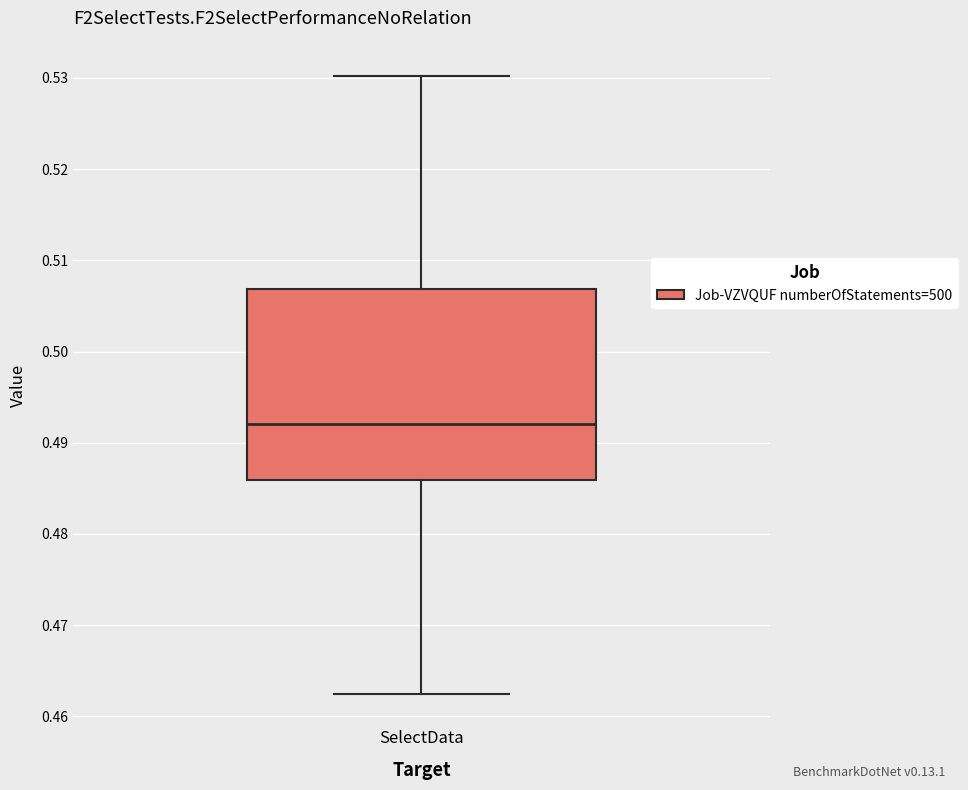

Transcribe this box plot: give where the median line is, the range the box spans, and where the two whiskers end, as read against the y-axis. The values are not printed on the chart, so give them approximately, as read against the axis.

median 0.492, box 0.486 to 0.507, whiskers 0.462 to 0.530